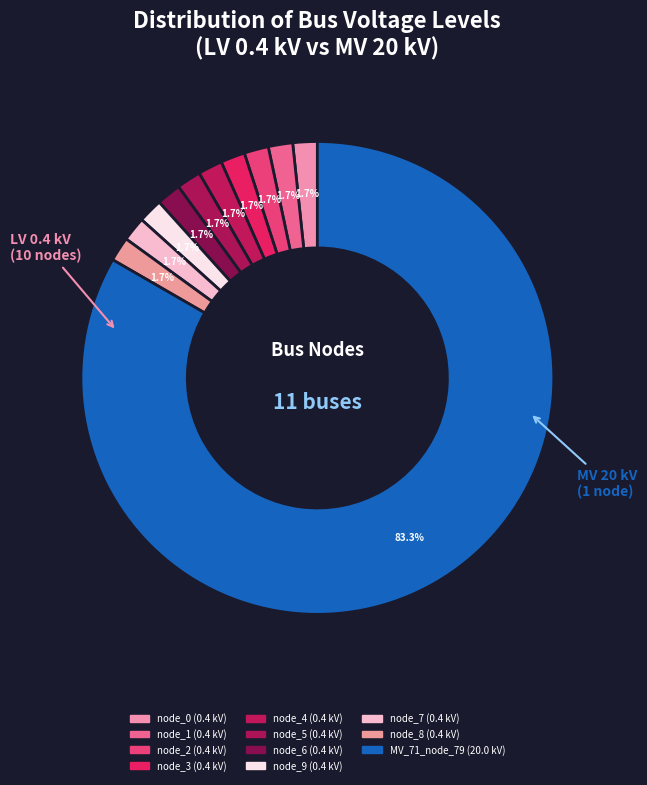

How many segments does this pie chart have?

11